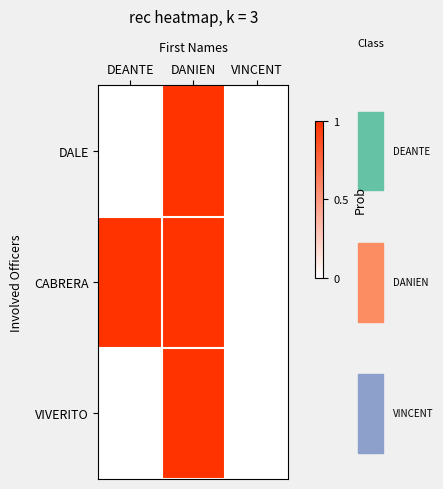

Which category has the highest value across all series?

DANIEN